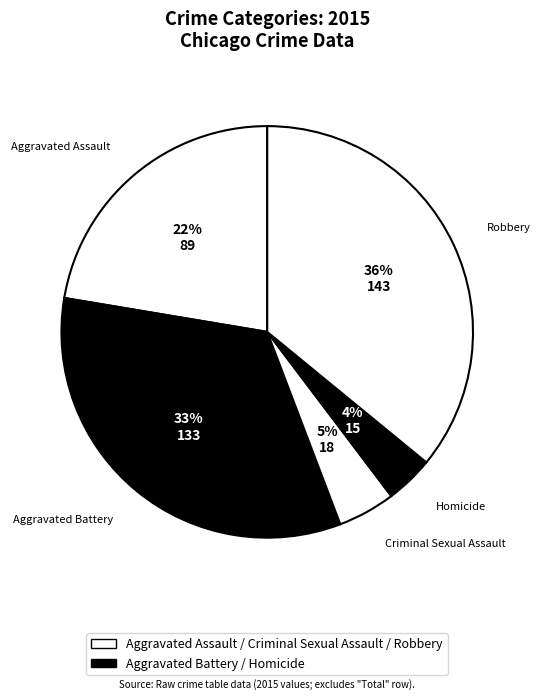

What is the smallest slice in the pie chart?

Homicide